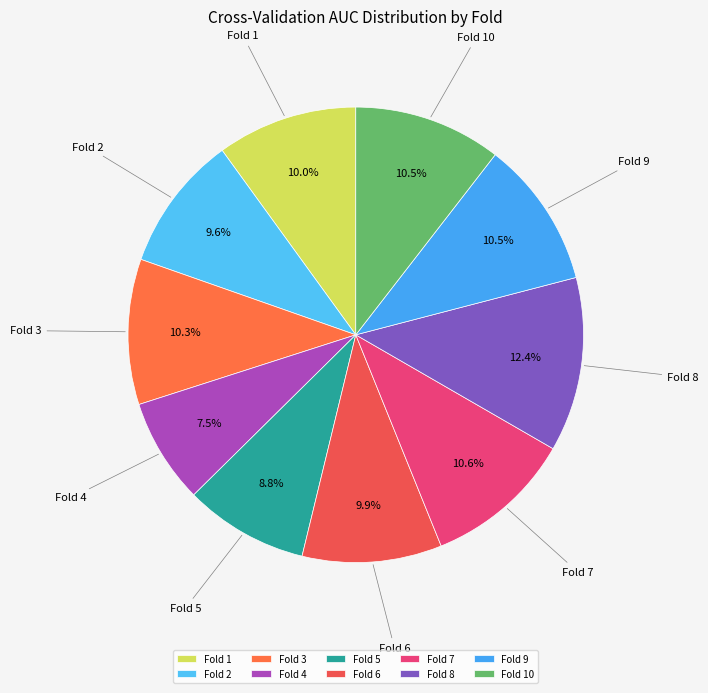

Which has a higher value, Fold 7 or Fold 2?

Fold 7